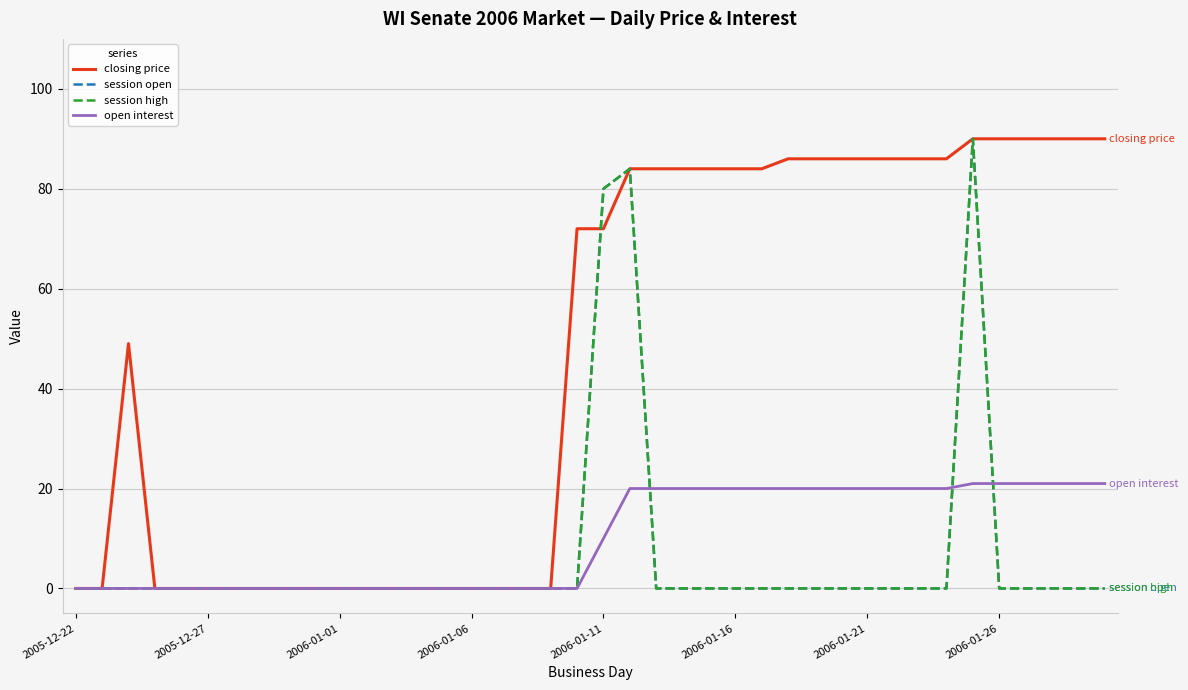

Which series has the largest total across all categories?

closing price